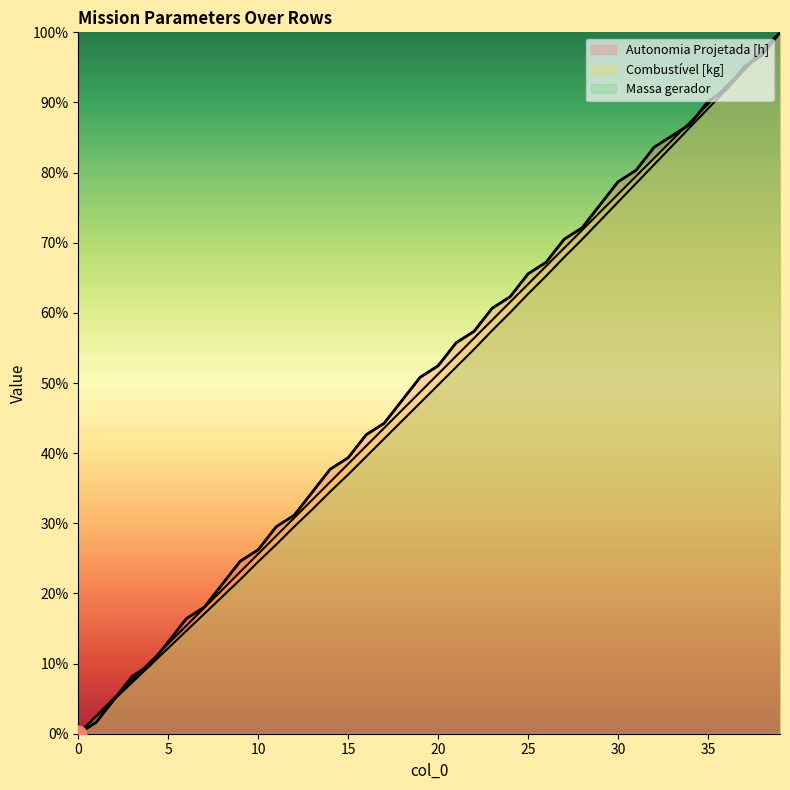

Which series has the largest range (max minus min)?

Autonomia Projetada [h]